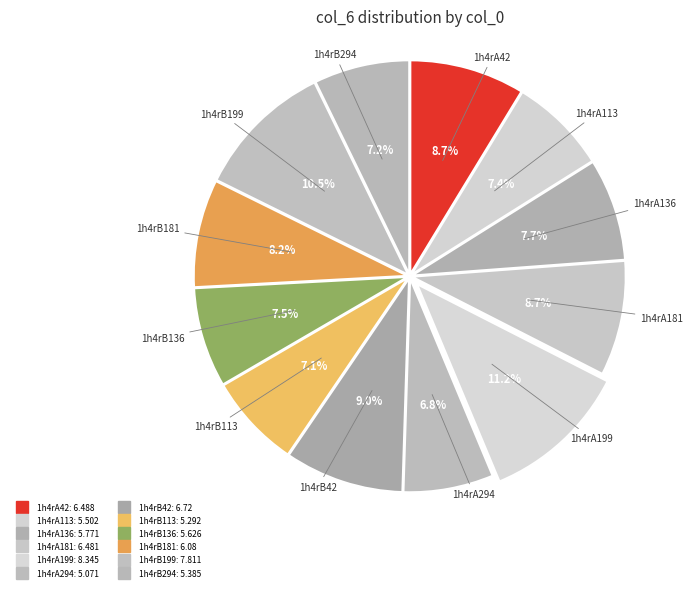

Count the number of slices in the pie.

12